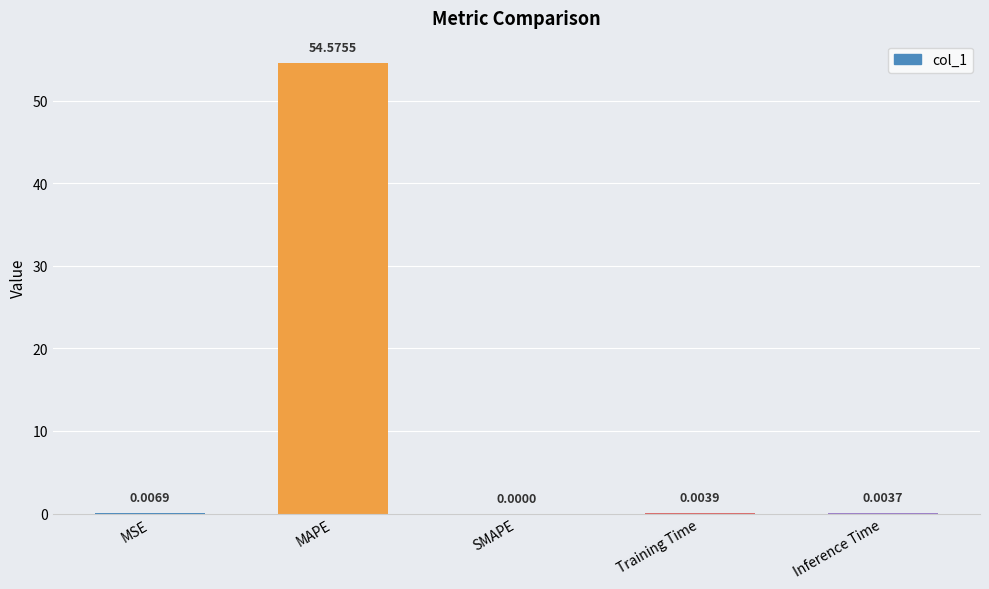

At which label is the value closest to 27?

MSE